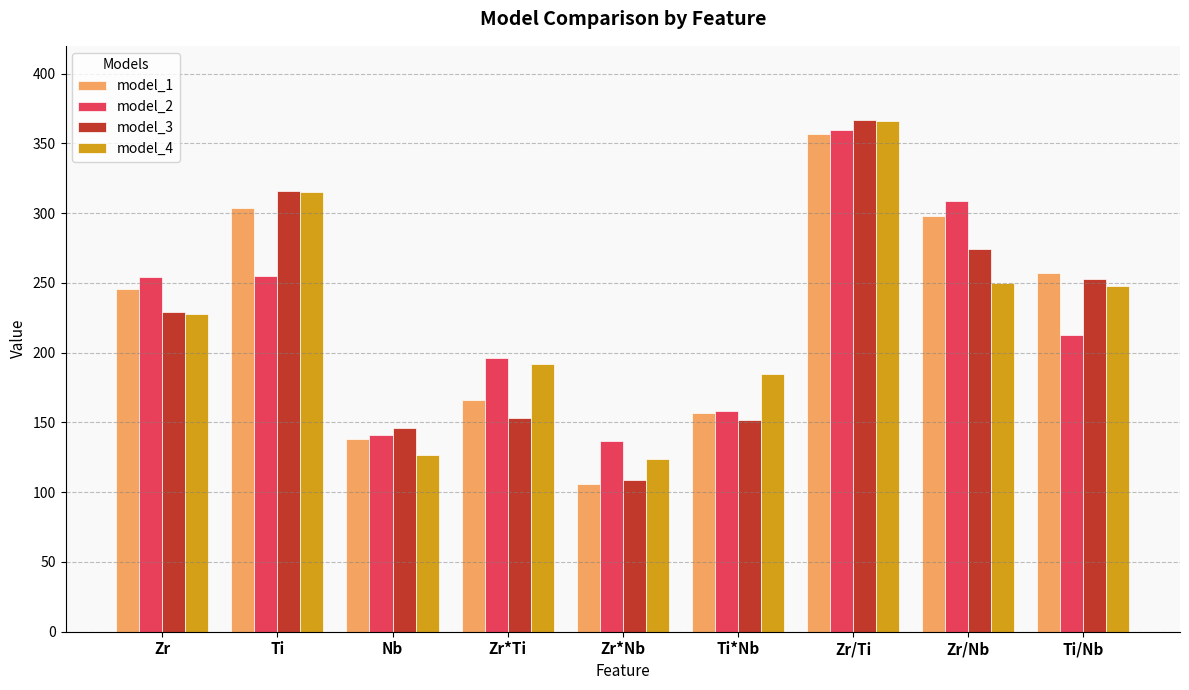

What is the highest value of the model_2 series?

360